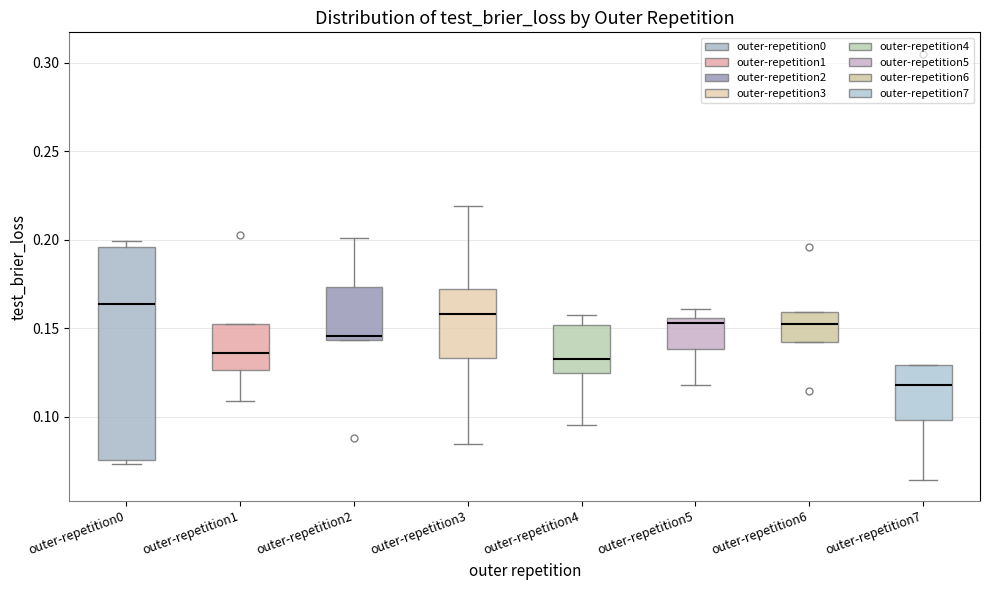

Which box's median line is the highest?

outer-repetition0